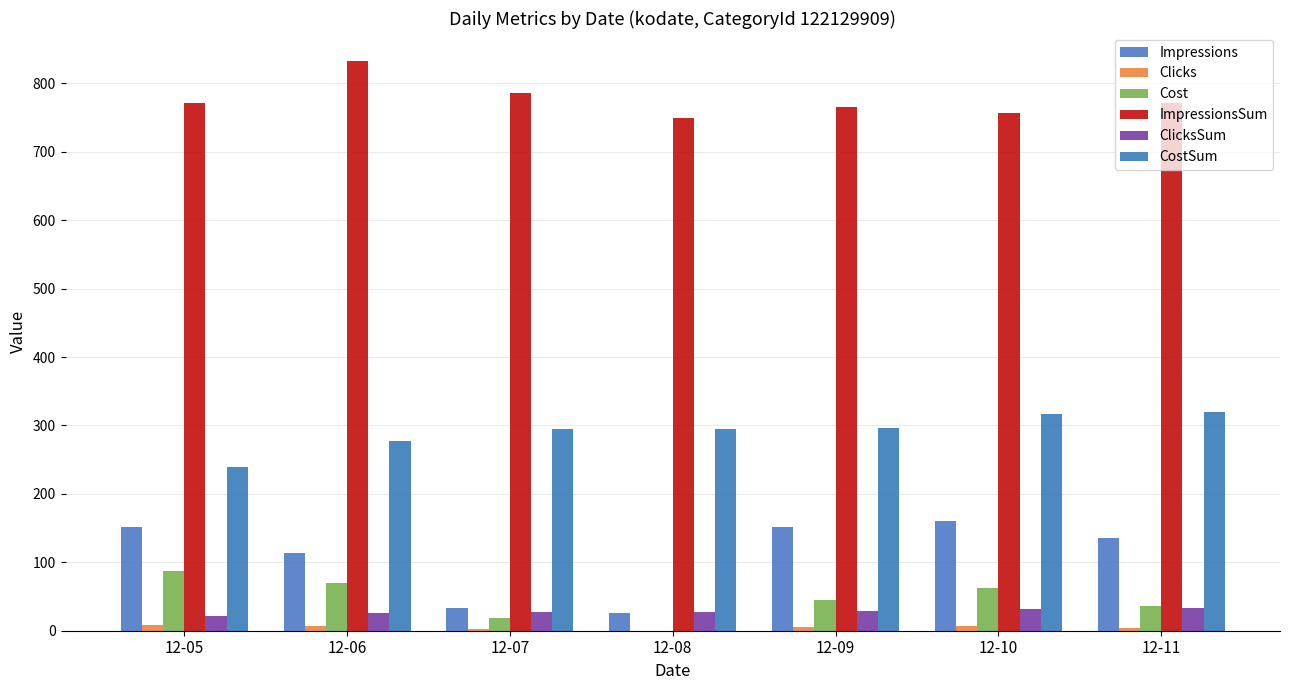

How many distinct data groups are displayed?

6